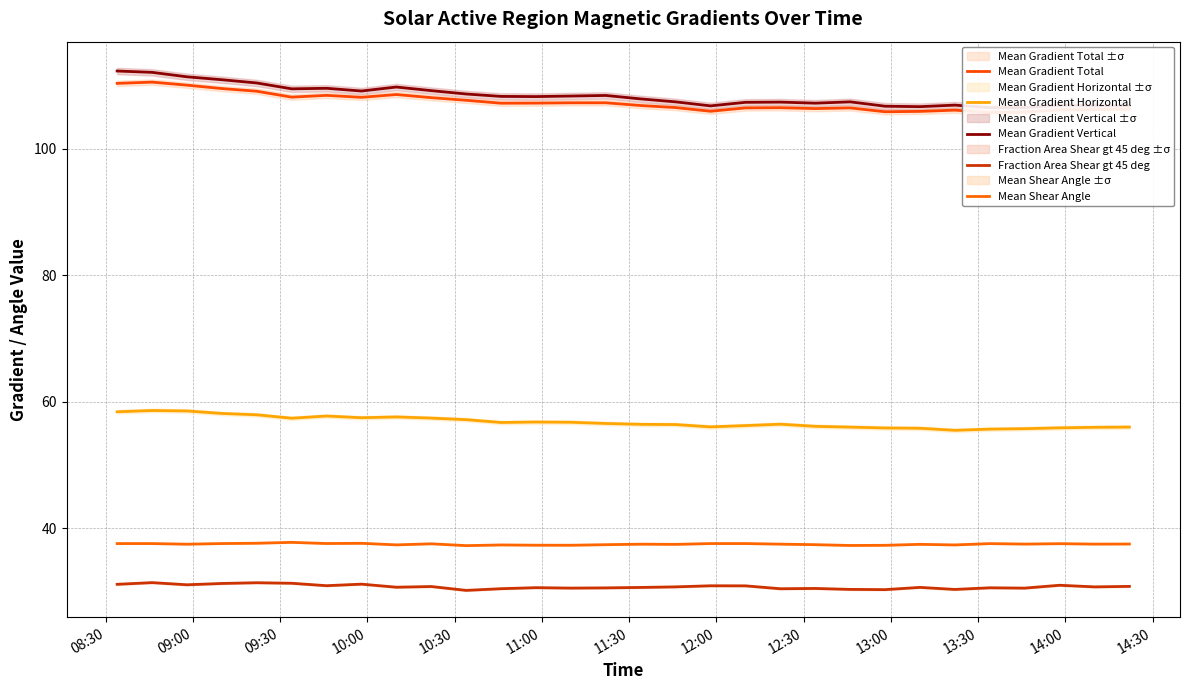

True or false: Mean Gradient Horizontal and Fraction Area Shear gt 45 deg intersect in this chart.

False